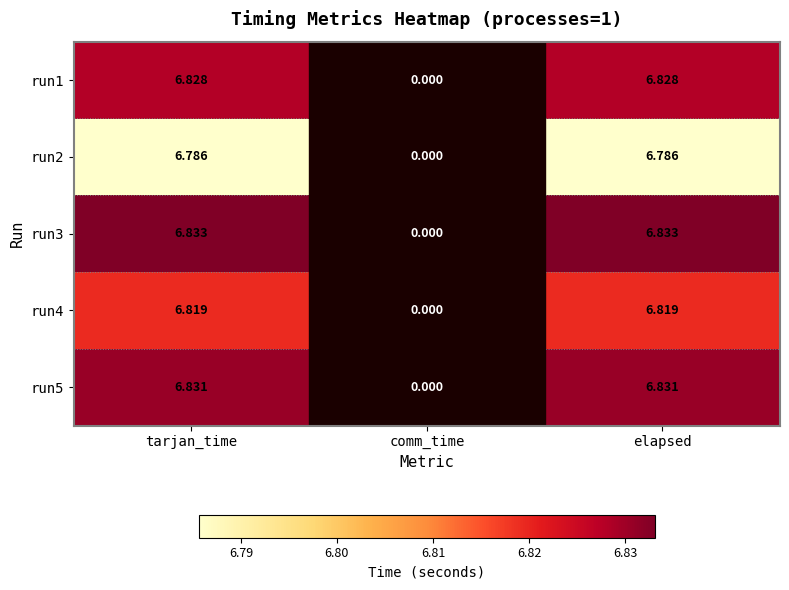

At which label does run1 first exceed 6?

tarjan_time